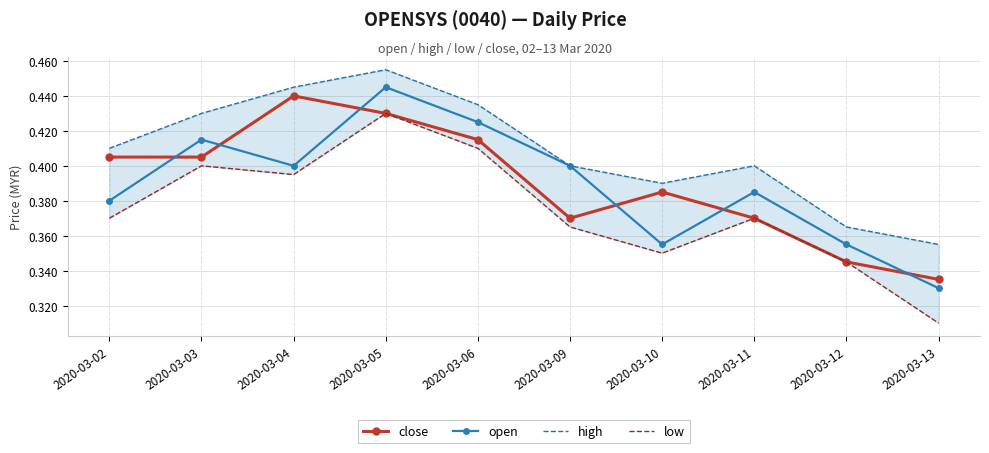

How many intersections are there between close and open?

6